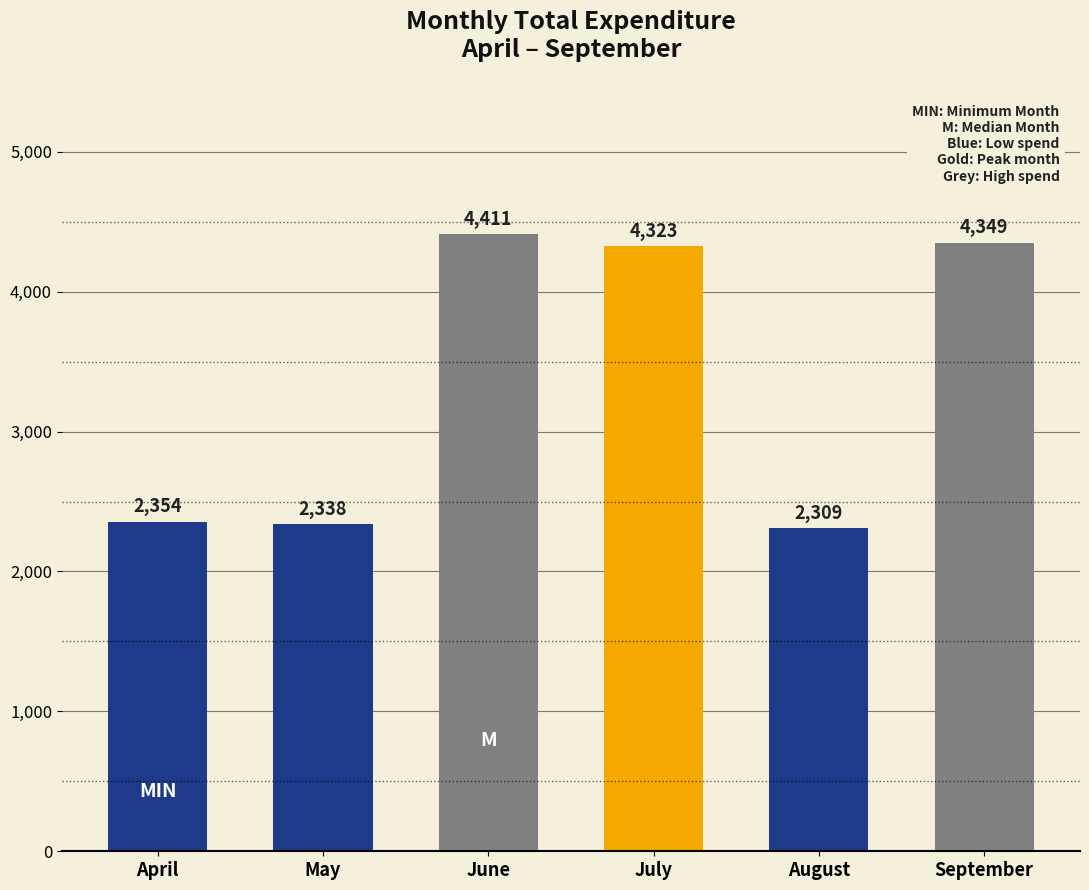

Reading left to right, extract all data points from this chart.

2354	2338	4411	4323	2309	4349